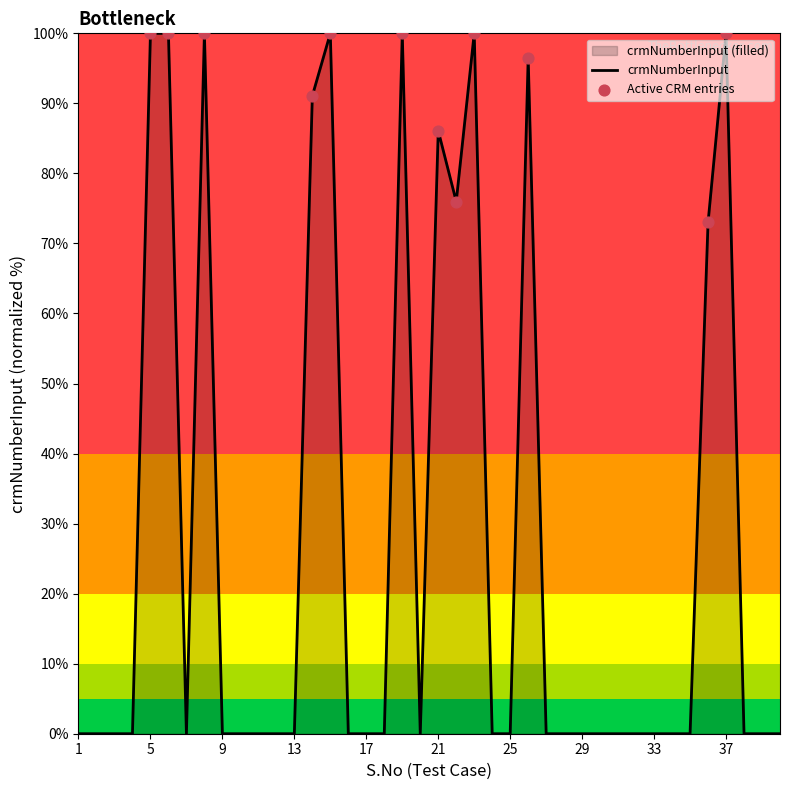

Between 23 and 4, which is larger?

23